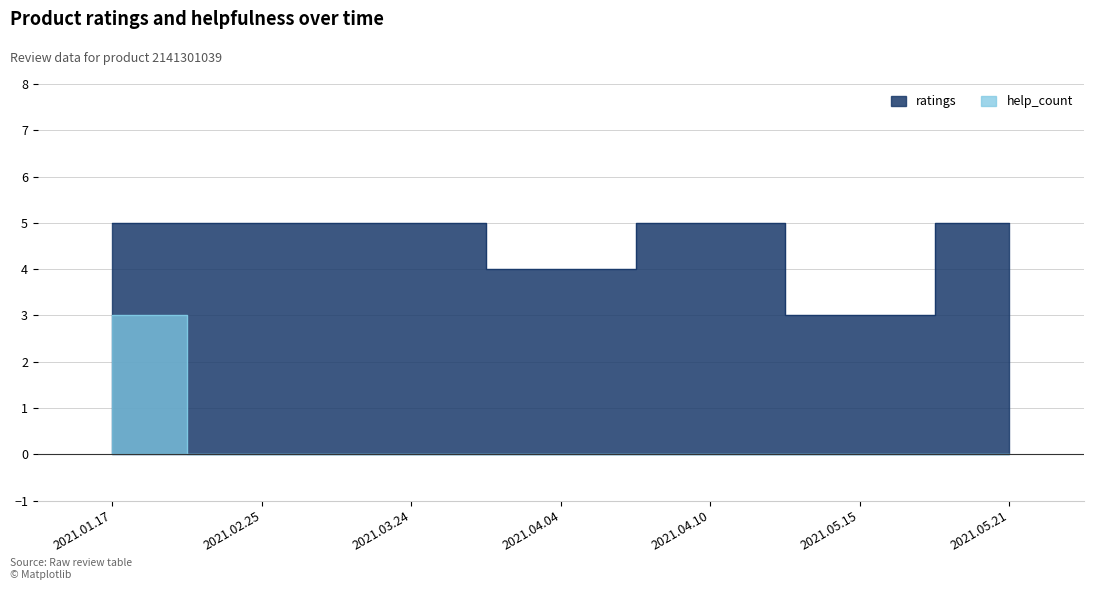

True or false: help_count has a value of -2 at 2021.05.15.

False